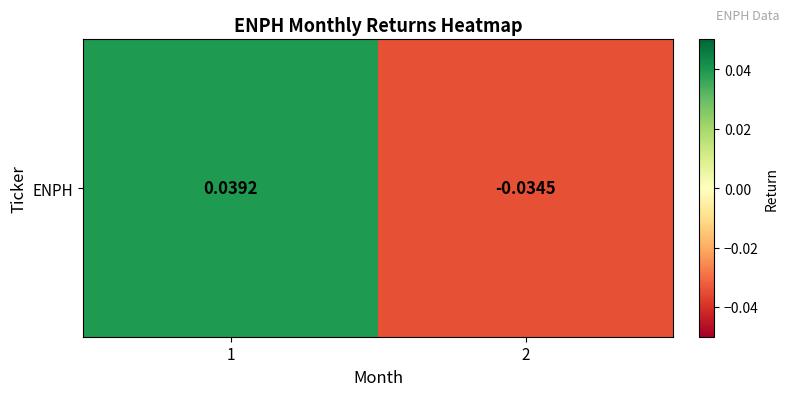

At which label is the value closest to 0?

2